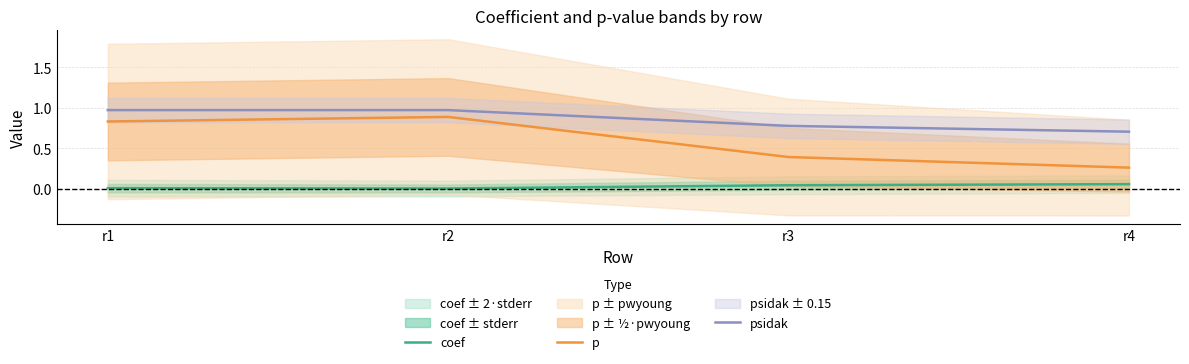

Which series has the largest range (max minus min)?

p